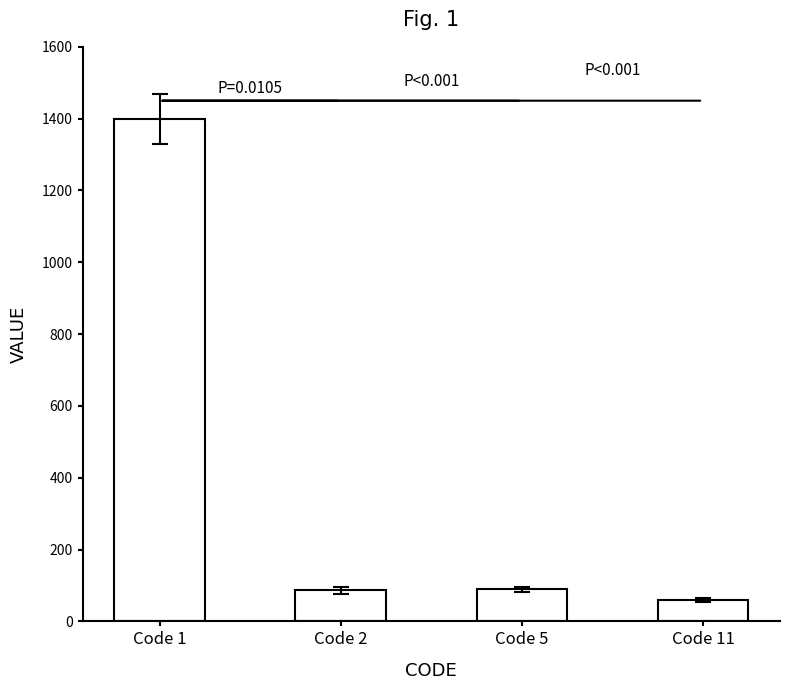

At which label does the data first exceed 89?

Code 1